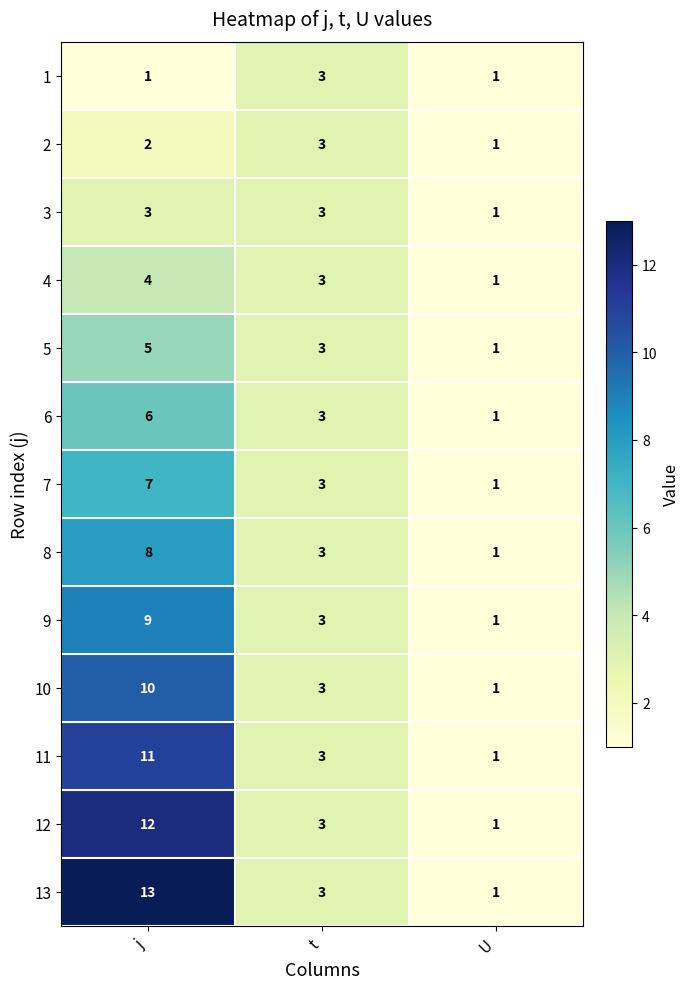

What is the sum of all 3 values?

7